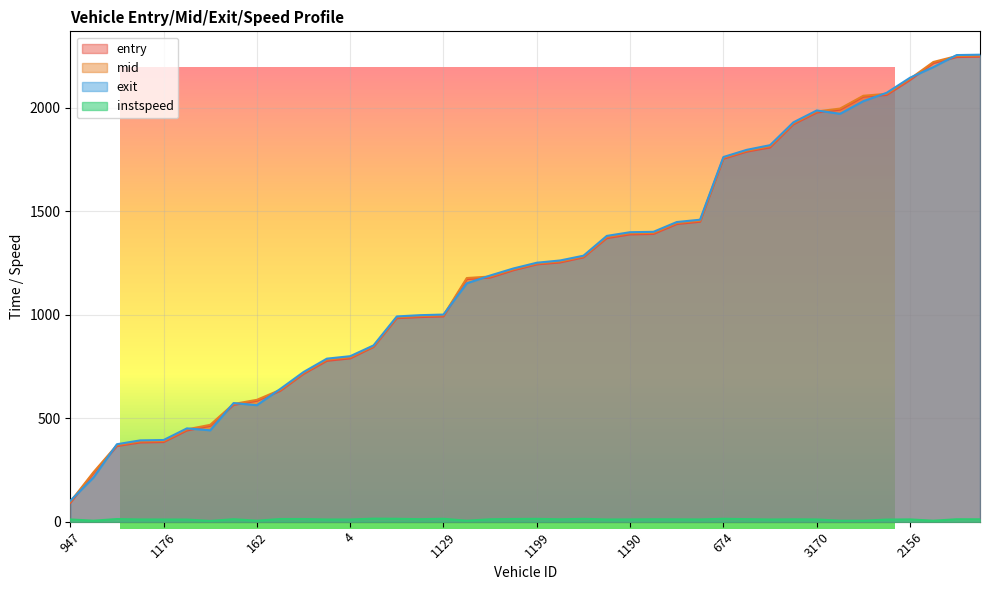

Which series has the widest spread of values?

entry